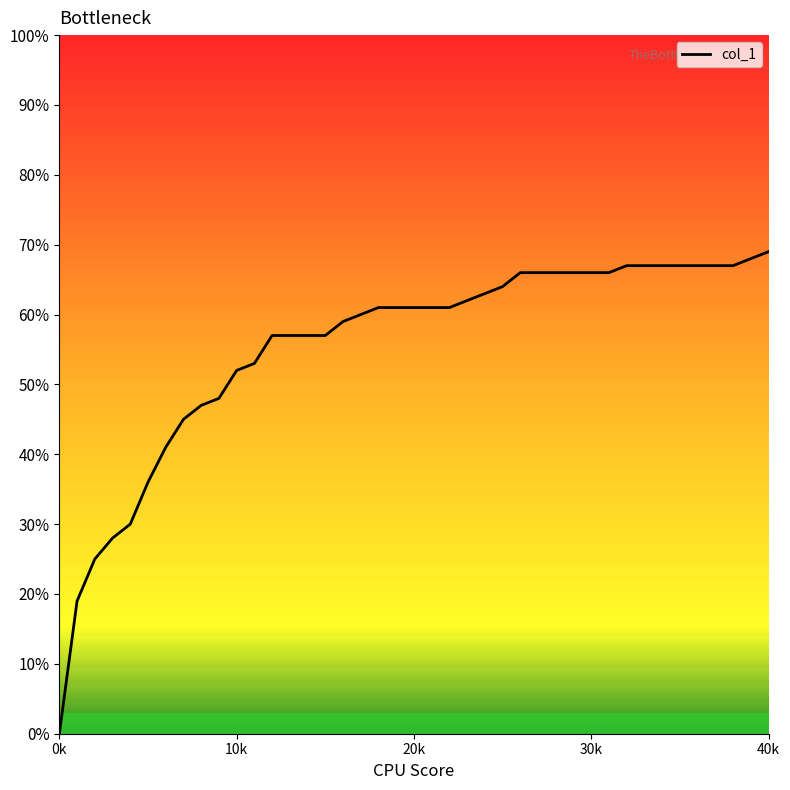

What is the value of the 9th point from the left?

0.5